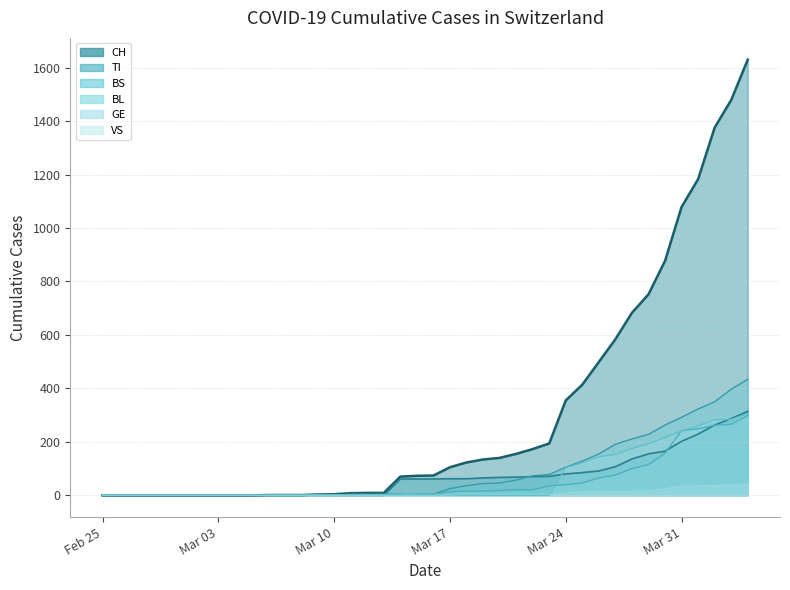

How many data points in TI line are less than 61?

18